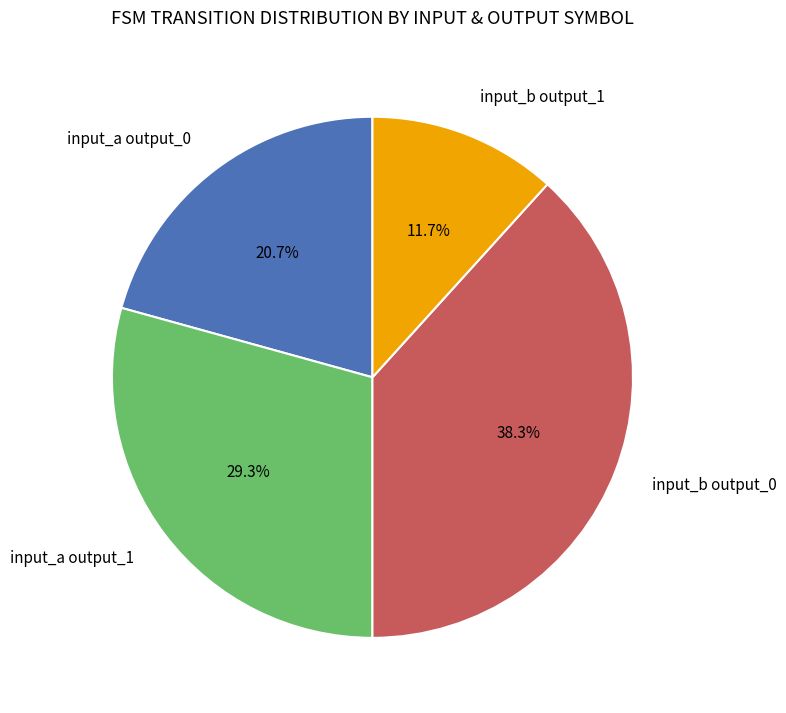

To the nearest percent, what is the difference between the largest and smallest slice percentages?

27%